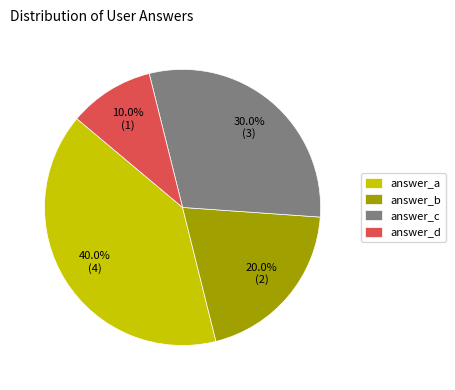

Does answer_d account for over 50% of the chart?

No